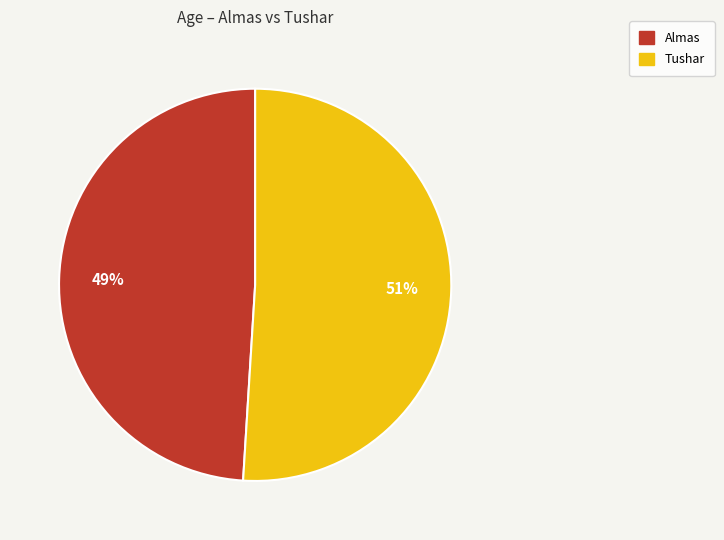

To the nearest percent, what percentage of the pie is Tushar?

51%